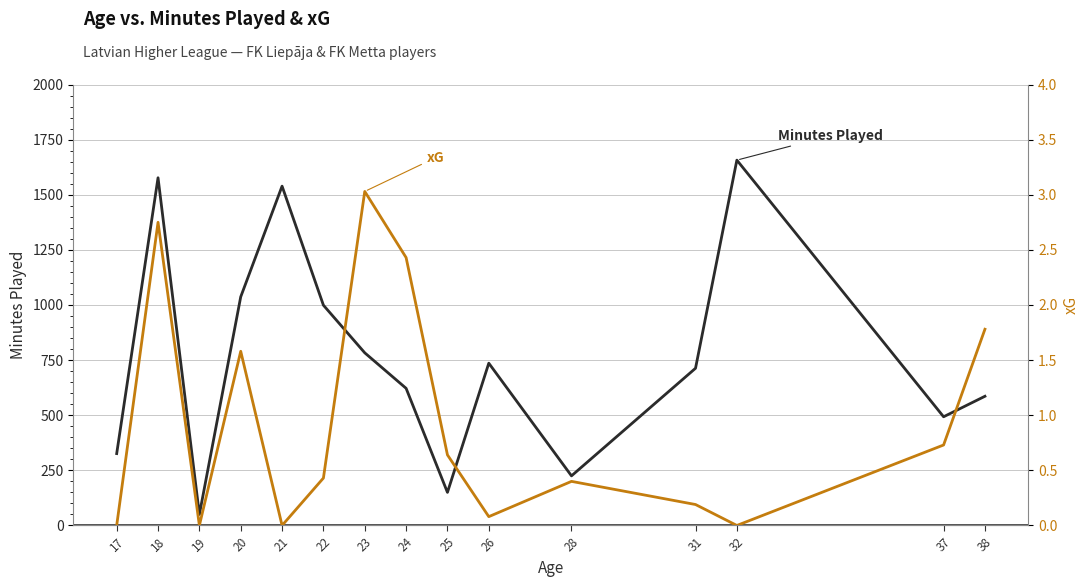

Reading left to right, transcribe all the data shown in this chart.

Minutes Played: 17=326.0	18=1577.0	19=50.0	20=1037.0	21=1539.0	22=999.0	23=783.0	24=622.0	25=150.0	26=736.0	28=225.0	31=713.0	32=1657.0	37=493.0	38=586.0
xG: 17=0.0	18=2.8	19=0.0	20=1.6	21=0.0	22=0.4	23=3.0	24=2.4	25=0.6	26=0.1	28=0.4	31=0.2	32=0.0	37=0.7	38=1.8